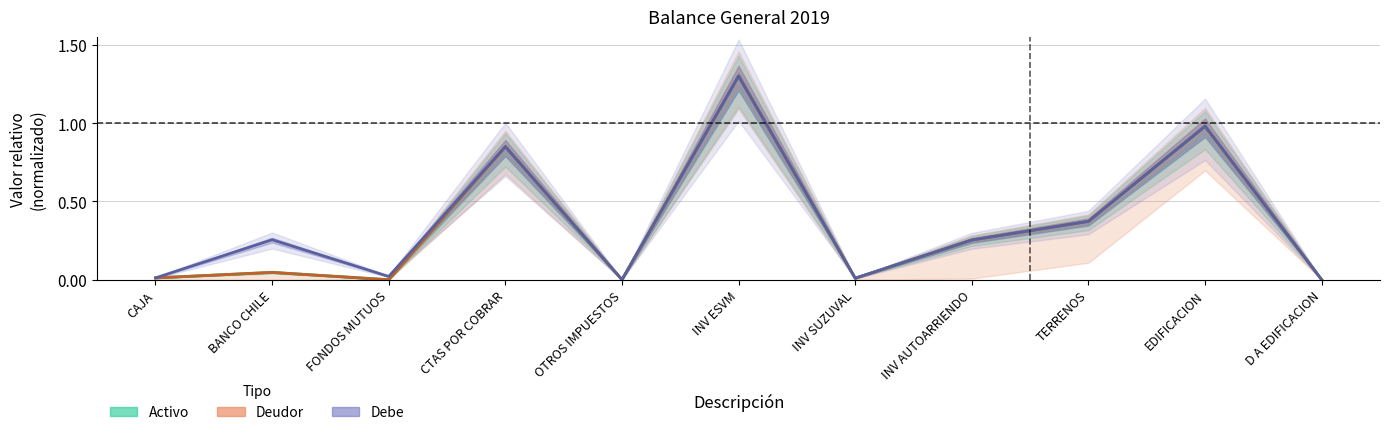

What is the value of the Deudor point at the 9th from the left?

0.4